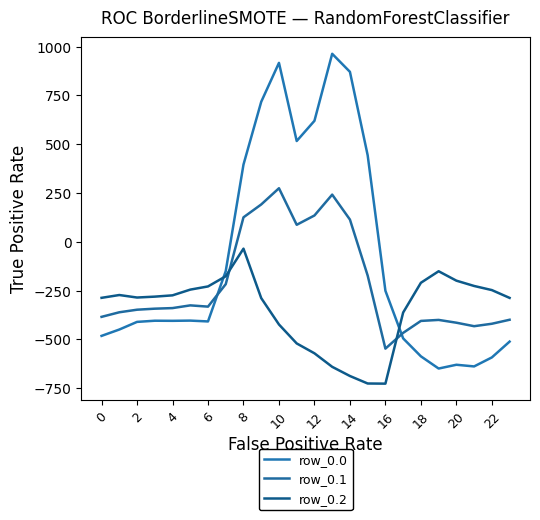

Which category has the lowest value in the row_0.0 series?

19